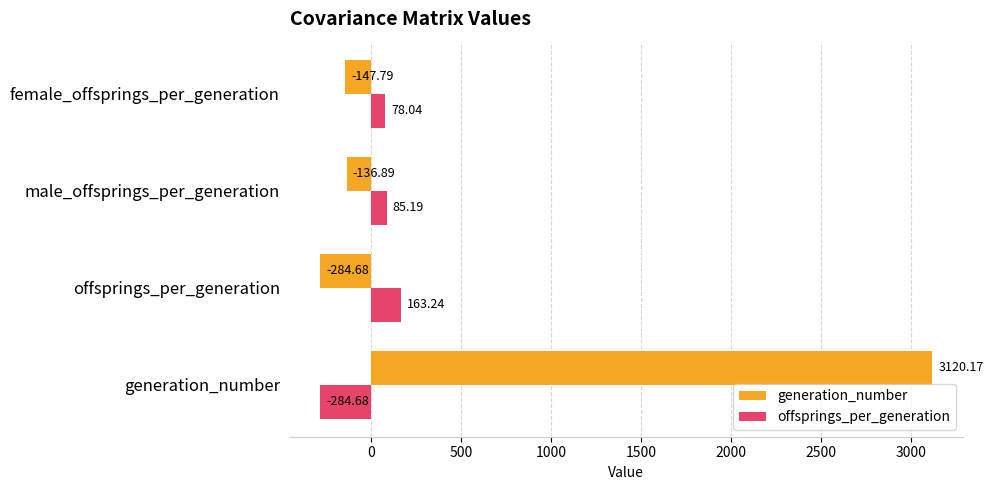

What is the maximum value for generation_number?

3120.2